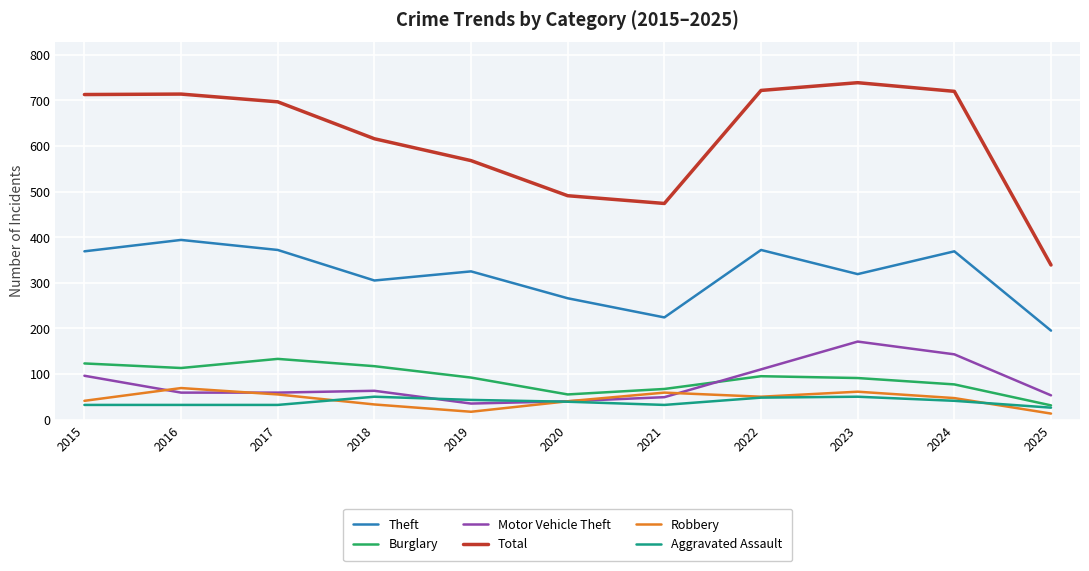

True or false: Aggravated Assault and Total intersect in this chart.

False